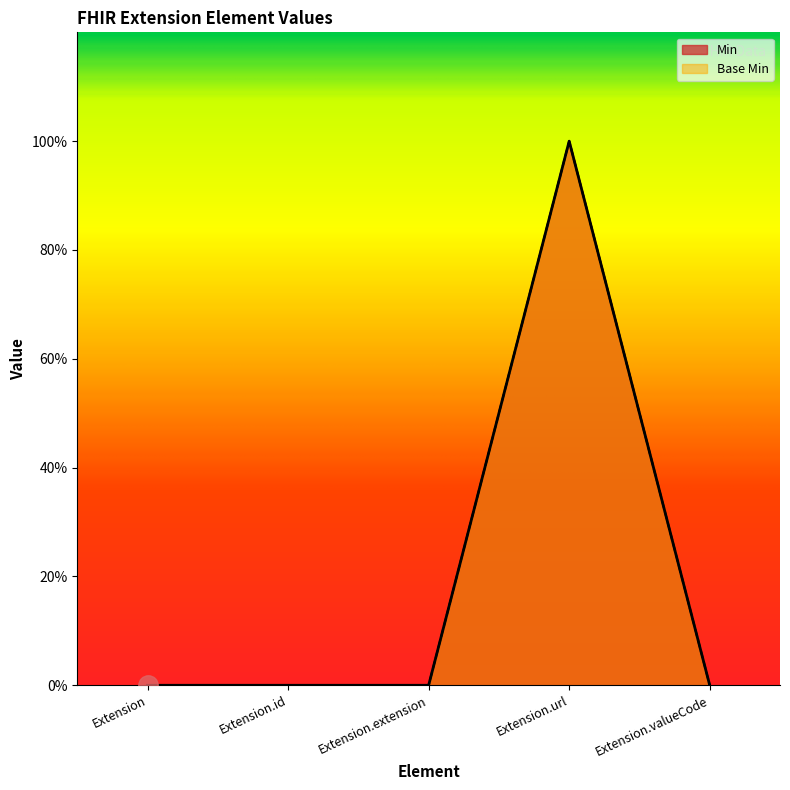

What are all the series names shown in the legend?

Min, Base Min